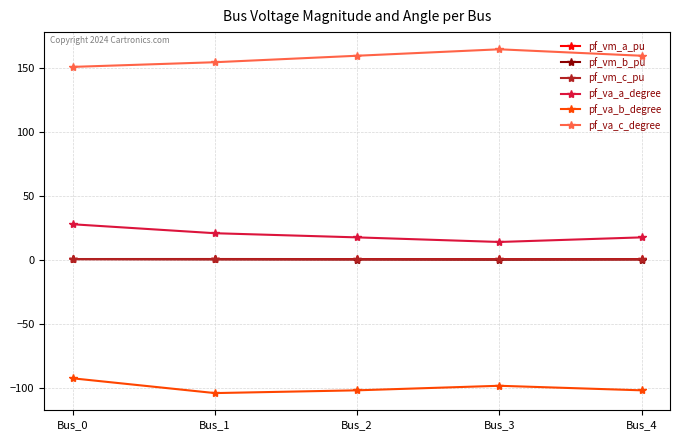

True or false: pf_vm_c_pu and pf_va_c_degree intersect in this chart.

False